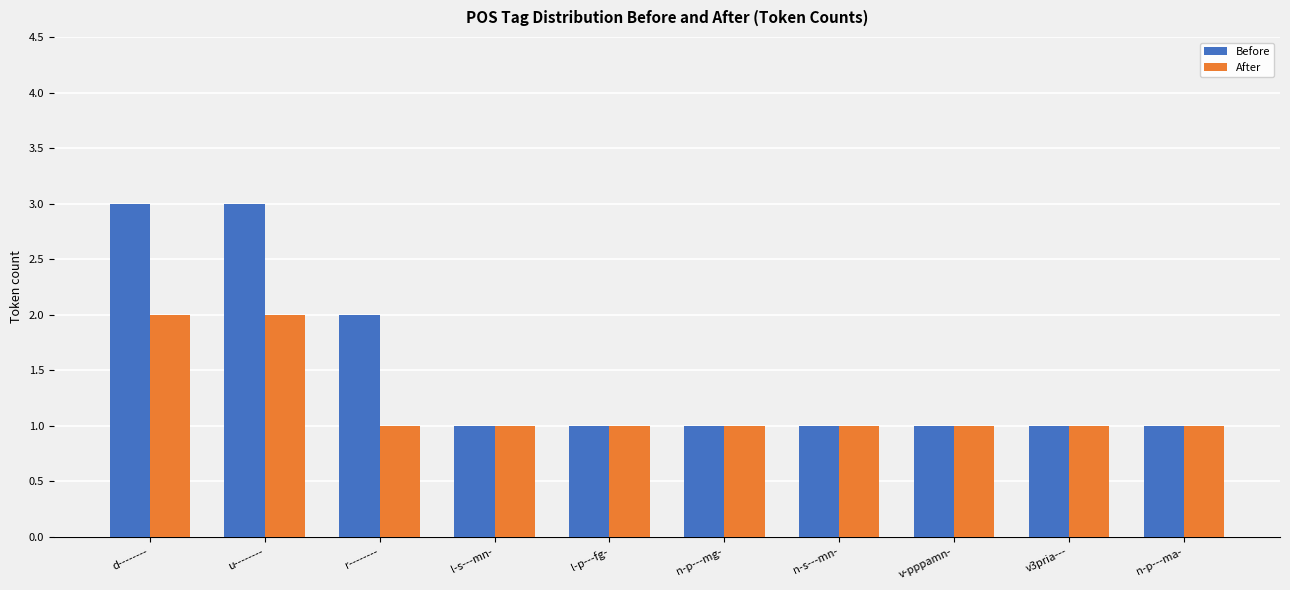

Reading left to right, list all the values displayed in this chart.

Before: d--------=3	u--------=3	r--------=2	l-s---mn-=1	l-p---fg-=1	n-p---mg-=1	n-s---mn-=1	v-pppamn-=1	v3pria---=1	n-p---ma-=1
After: d--------=2	u--------=2	r--------=1	l-s---mn-=1	l-p---fg-=1	n-p---mg-=1	n-s---mn-=1	v-pppamn-=1	v3pria---=1	n-p---ma-=1